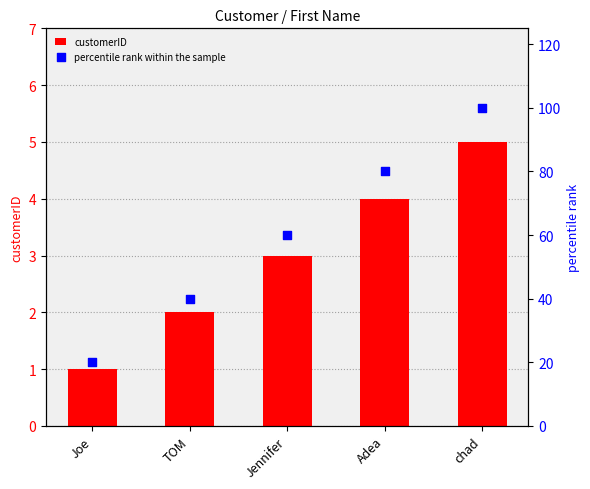

Is the value of percentile rank within the sample at chad greater than the value of customerID at TOM?

Yes